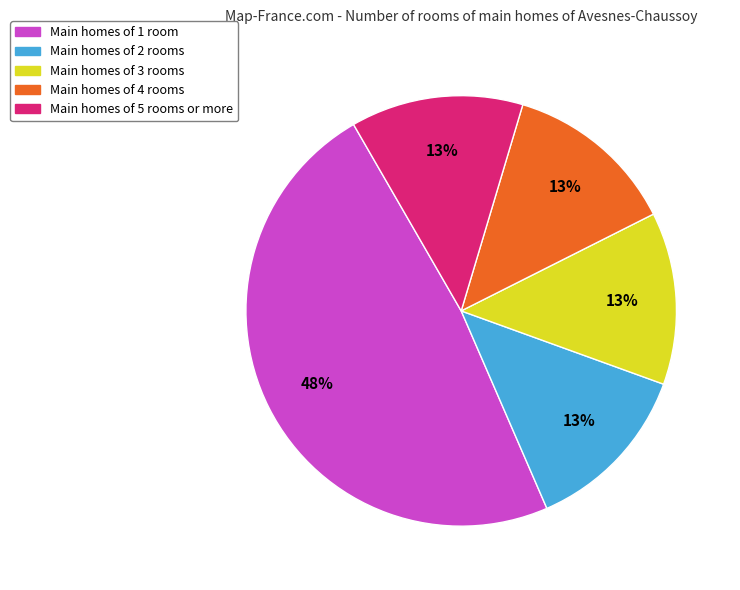

To the nearest percent, what is the average slice percentage?

20%